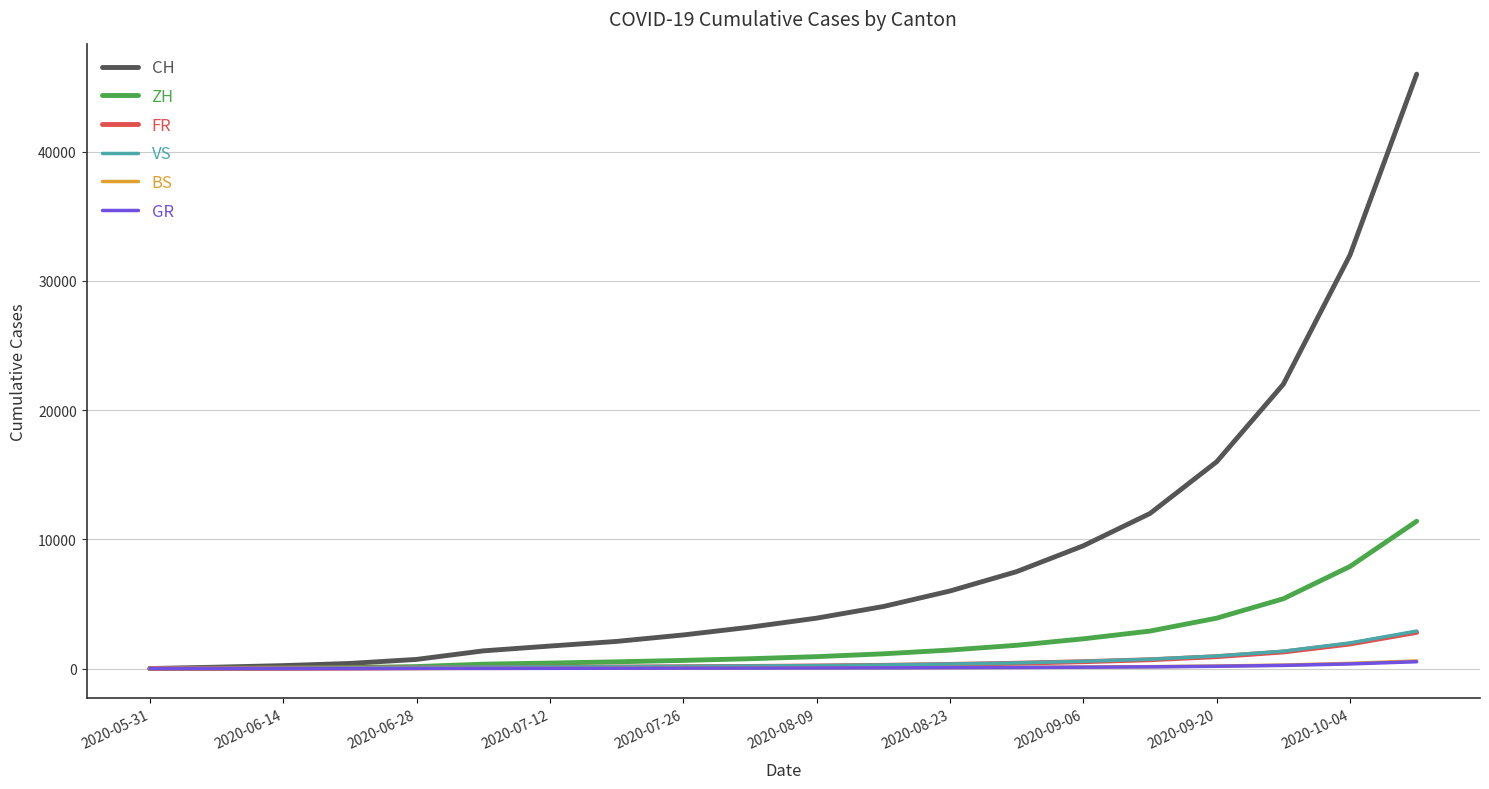

Which series has the largest range (max minus min)?

CH